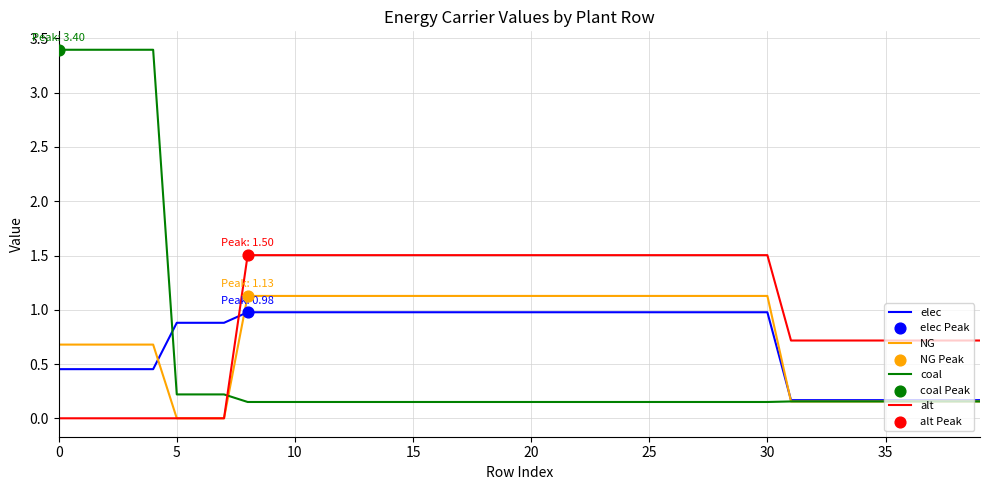

Which series has the largest total across all categories?

alt